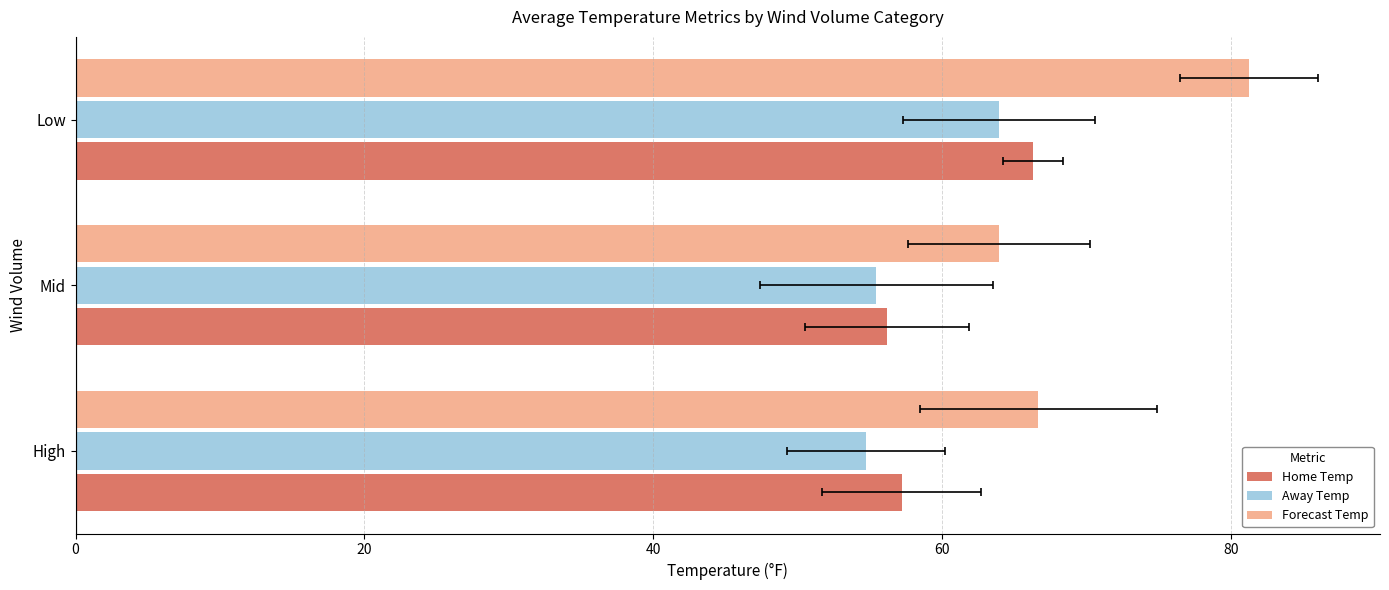

Are the bars horizontal?

Yes